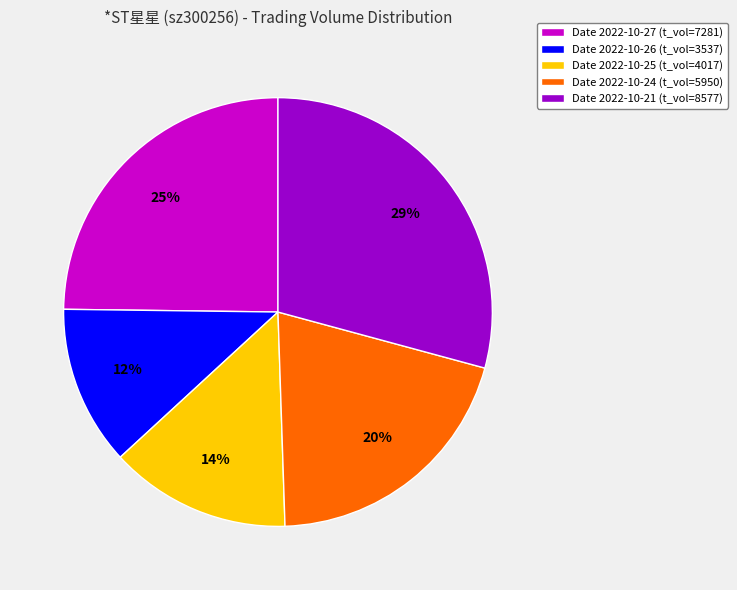

To the nearest percent, what percentage of the pie is Date 2022-10-21 (t_vol=8577)?

29%